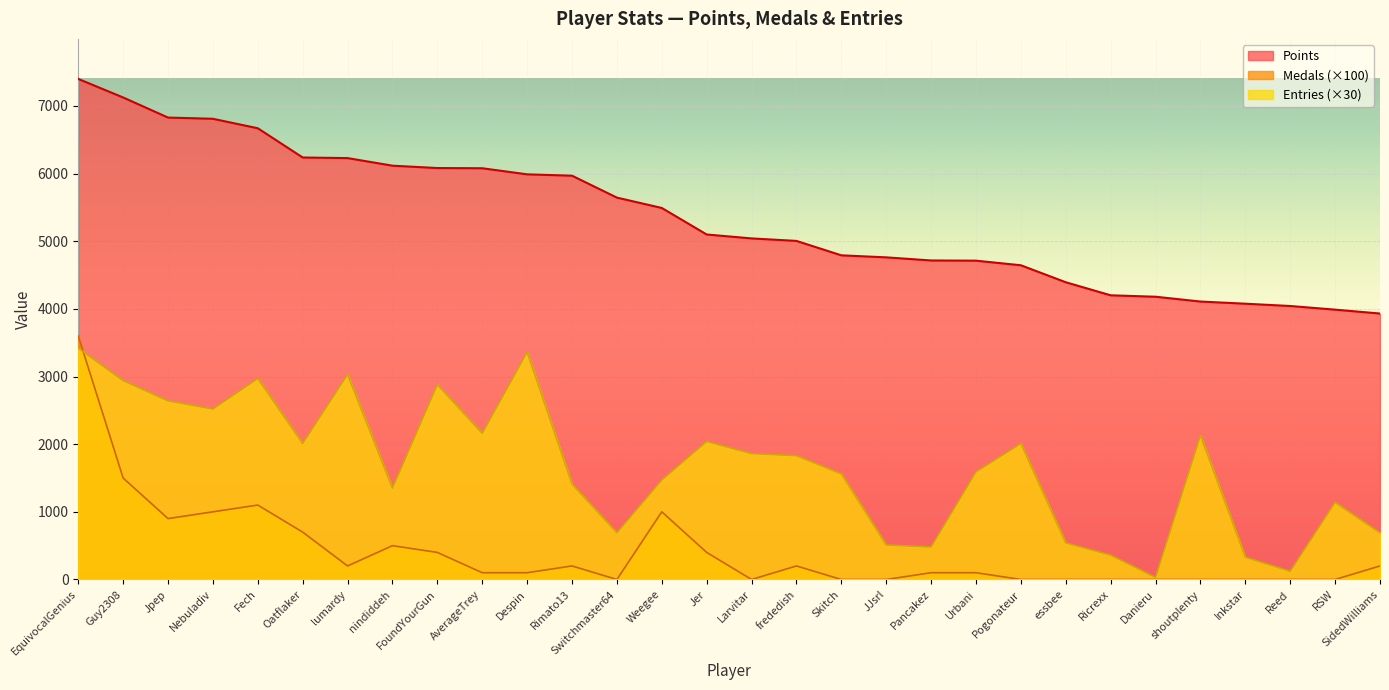

Between essbee and Reed, which is larger?

essbee